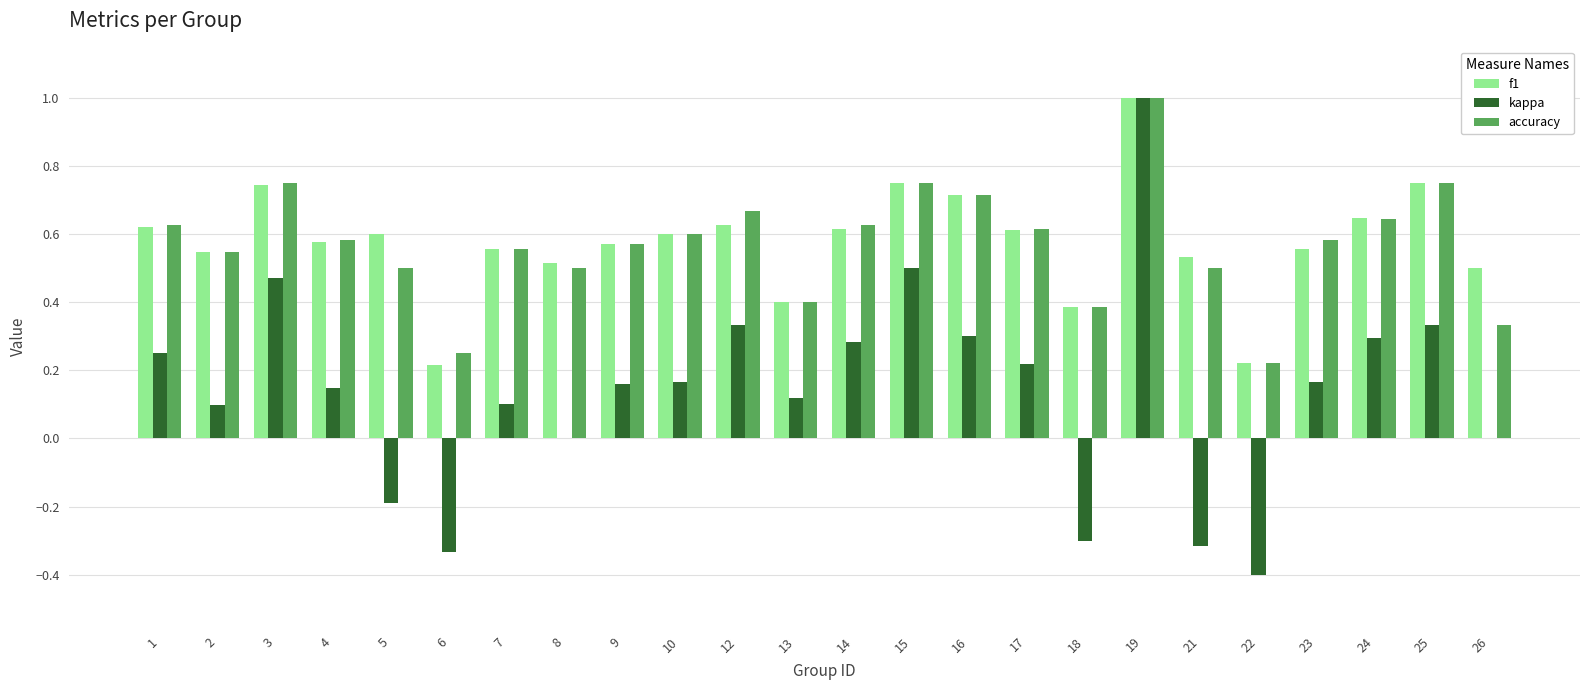

Is the value of f1 at 10 greater than the value of kappa at 5?

Yes